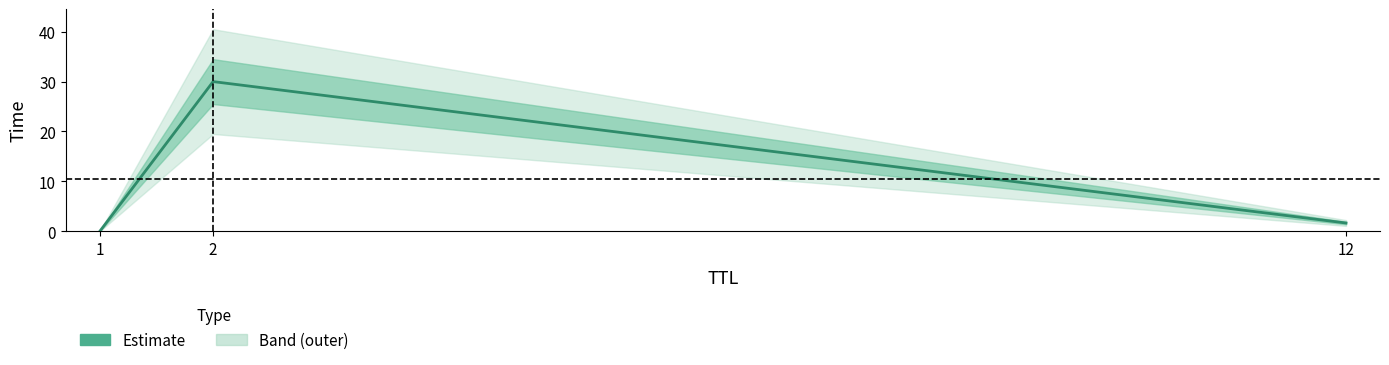

Reading left to right, transcribe all the data shown in this chart.

1=0.0	2=30.0	12=1.7